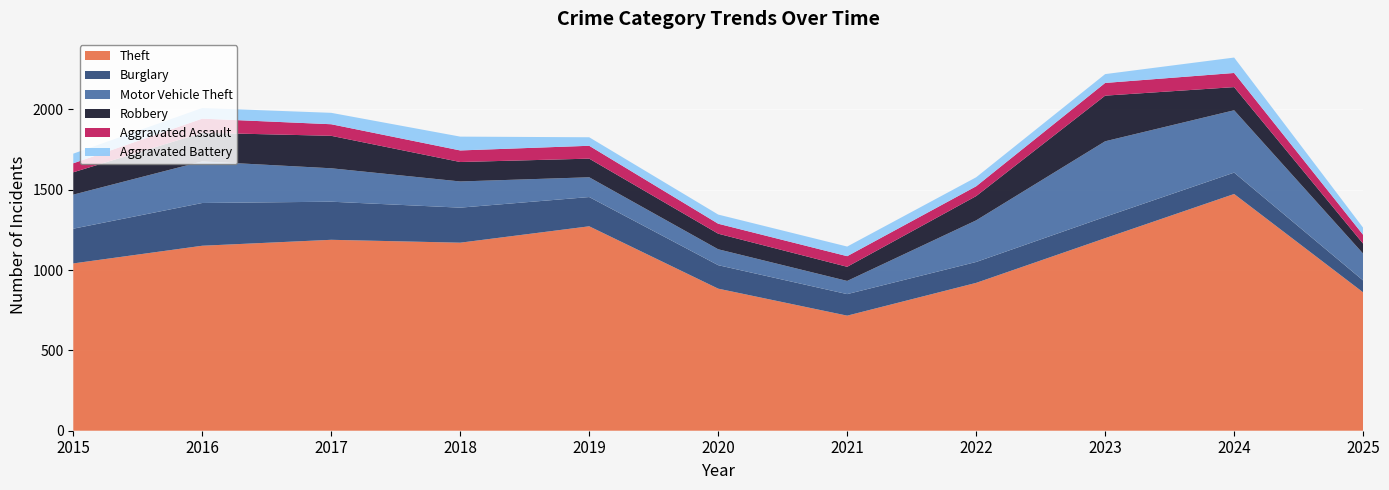

Reading right to left, what are all the values shown in this chart?

Theft: 861	1473	1198	920	716	884	1272	1170	1188	1151	1041
Burglary: 74	133	133	130	134	146	182	218	237	266	216
Motor Vehicle Theft: 167	388	470	259	82	99	123	163	208	259	212
Robbery: 62	144	284	151	88	97	116	121	202	178	139
Aggravated Assault: 55	88	79	61	66	62	80	72	72	88	56
Aggravated Battery: 44	96	55	56	60	57	53	86	71	66	60